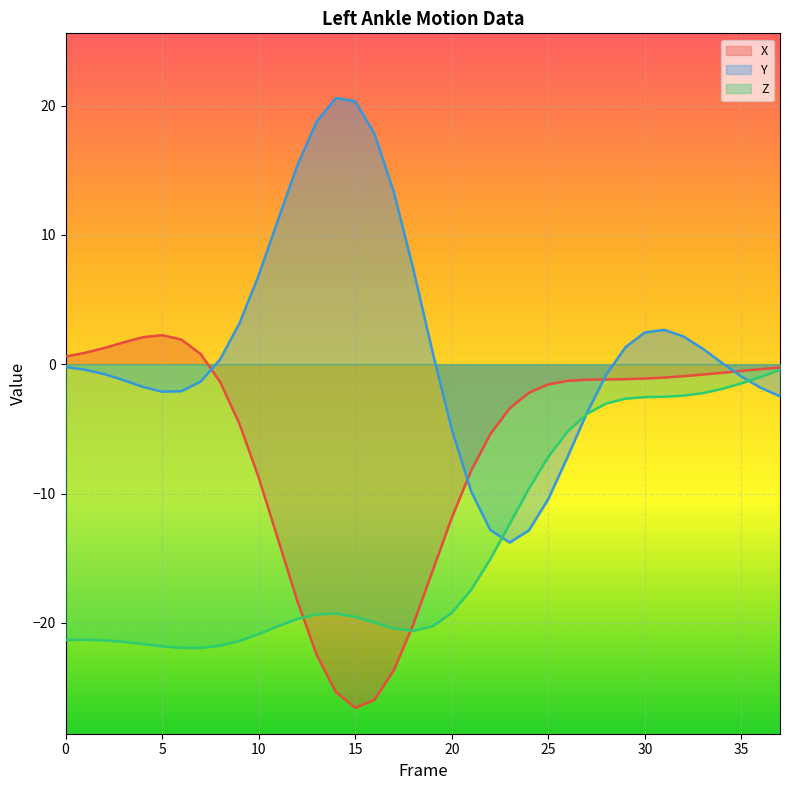

At which label does Z first exceed -19?

21